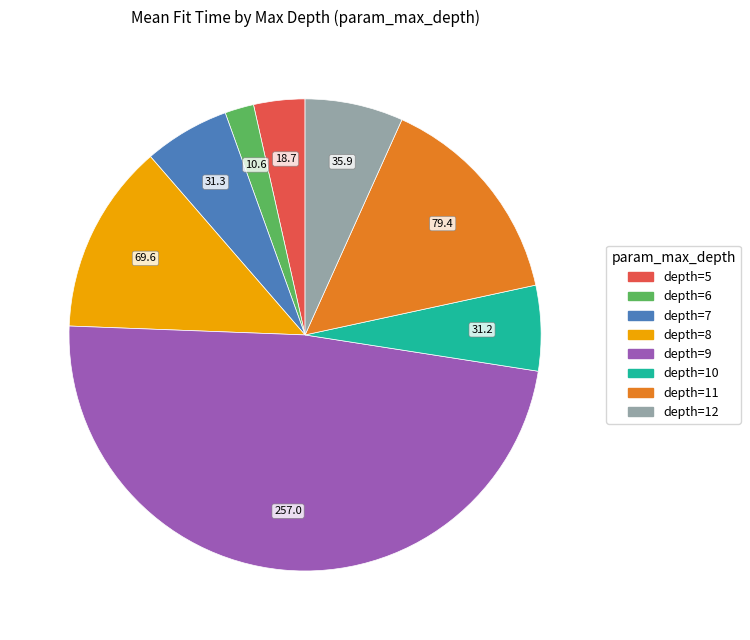

Is there a majority slice in this chart?

No